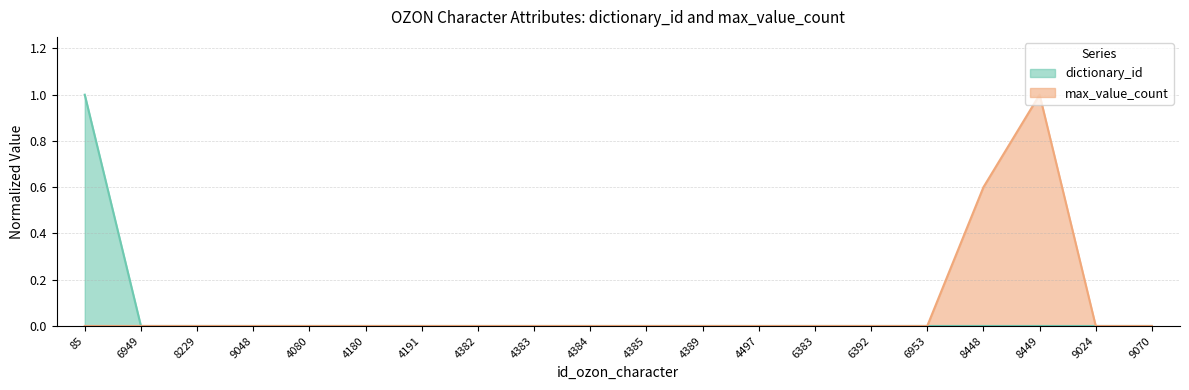

Reading left to right, transcribe all the data shown in this chart.

dictionary_id: 85=1.0	6949=0.0	8229=0.0	9048=0.0	4080=0.0	4180=0.0	4191=0.0	4382=0.0	4383=0.0	4384=0.0	4385=0.0	4389=0.0	4497=0.0	6383=0.0	6392=0.0	6953=0.0	8448=0.0	8449=0.0	9024=0.0	9070=0.0
max_value_count: 85=0.0	6949=0.0	8229=0.0	9048=0.0	4080=0.0	4180=0.0	4191=0.0	4382=0.0	4383=0.0	4384=0.0	4385=0.0	4389=0.0	4497=0.0	6383=0.0	6392=0.0	6953=0.0	8448=0.6	8449=1.0	9024=0.0	9070=0.0